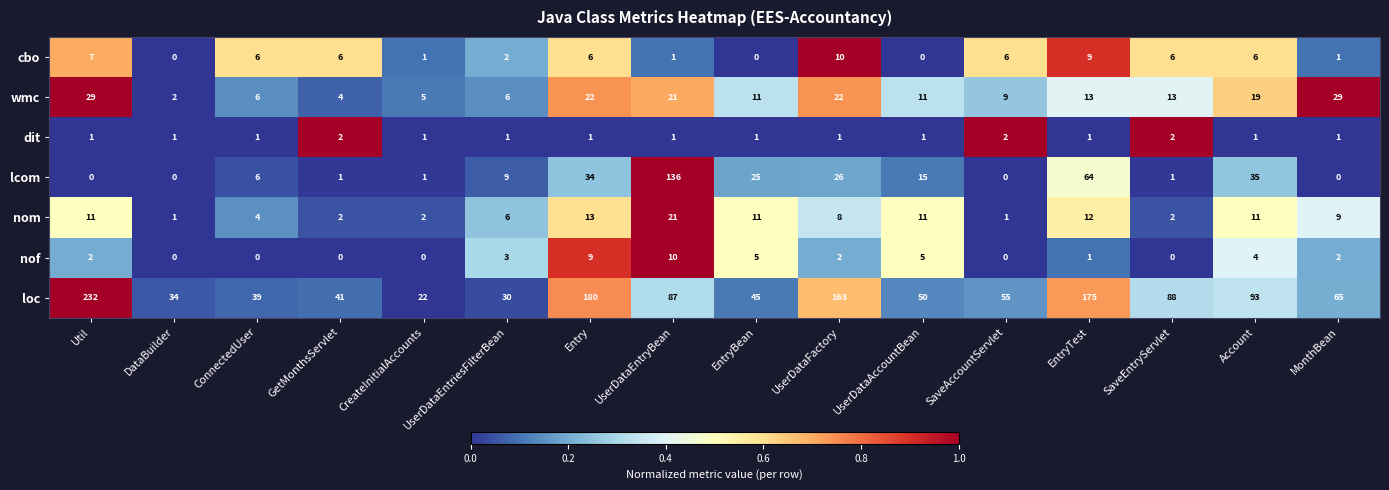

Which category has the lowest value in the loc series?

CreateInitialAccounts